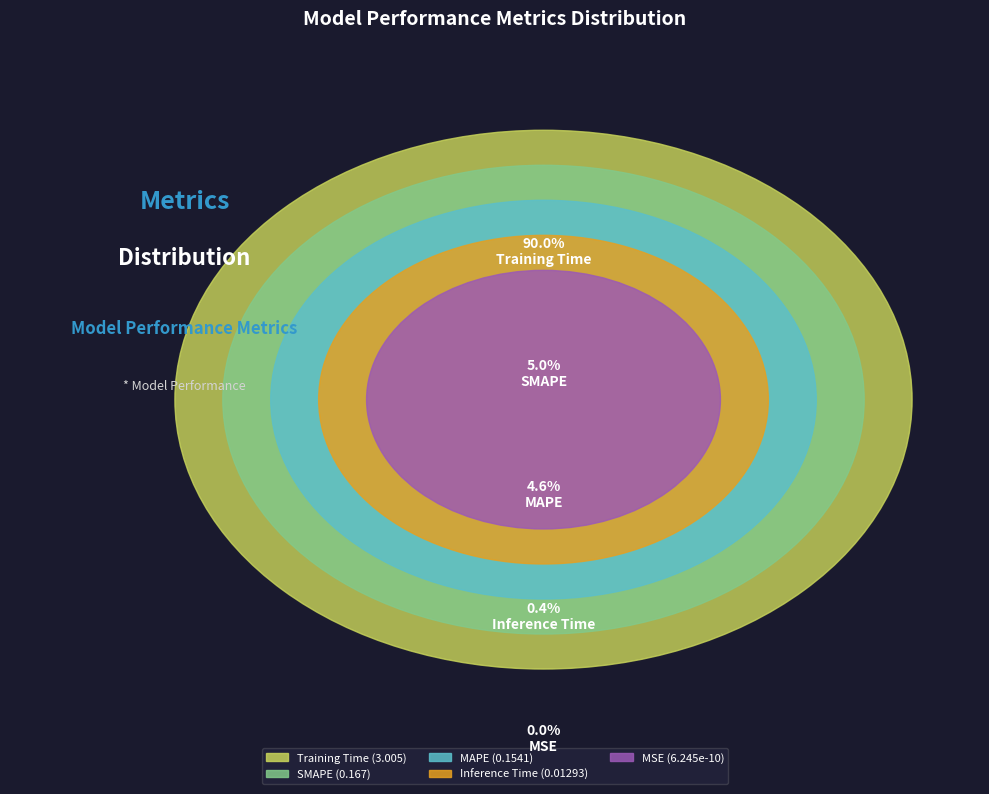

Combined, do Training Time and Inference Time account for over 50%?

Yes